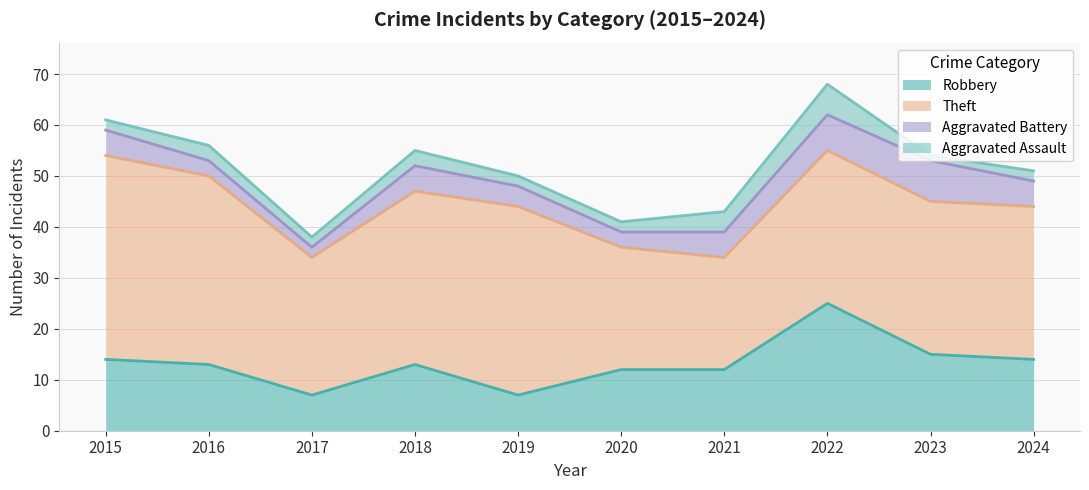

What is the highest value of the Aggravated Battery series?

8